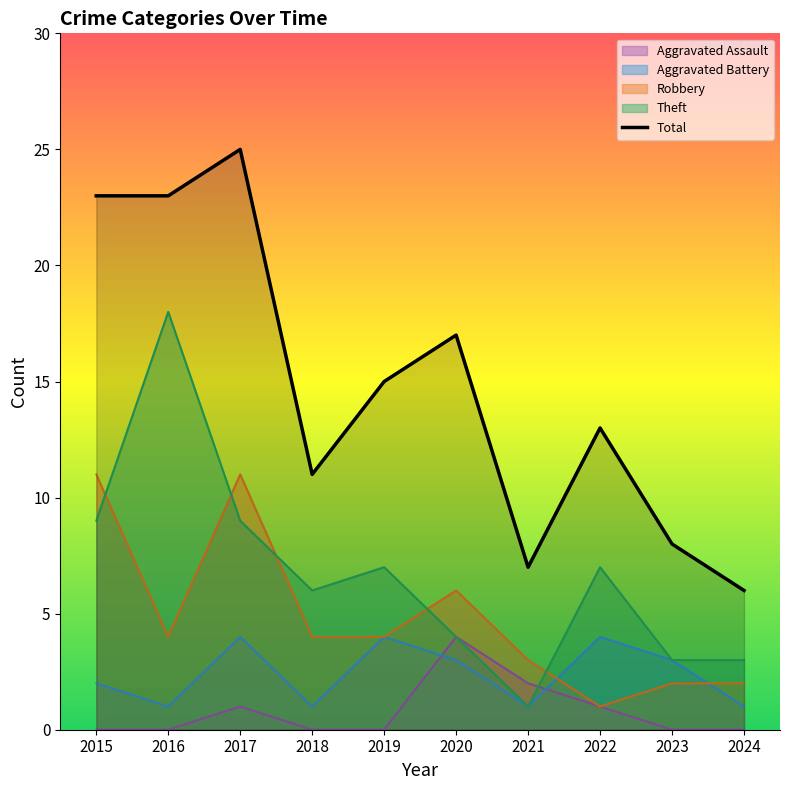

True or false: Total and Aggravated Assault cross at least once.

False